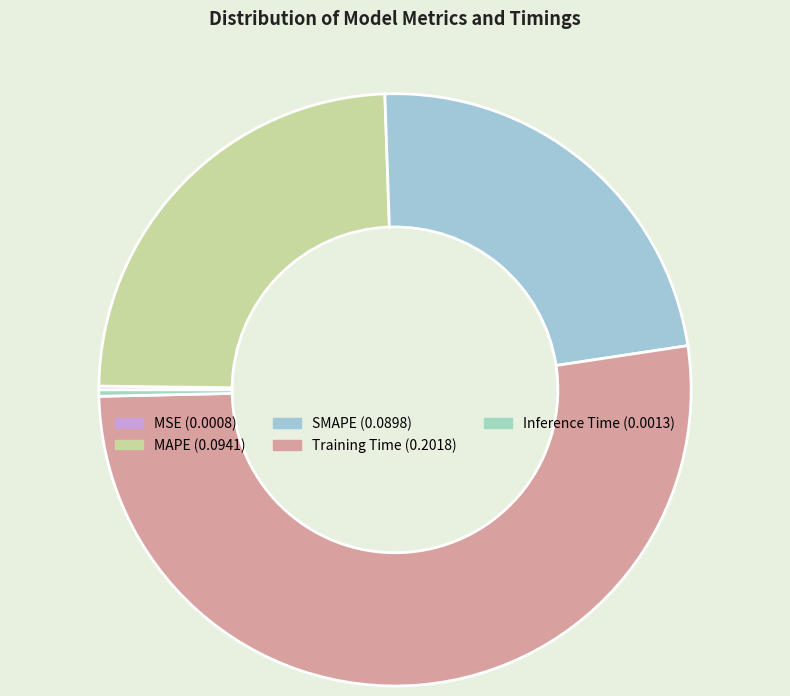

To the nearest percent, what is the average slice percentage?

20%